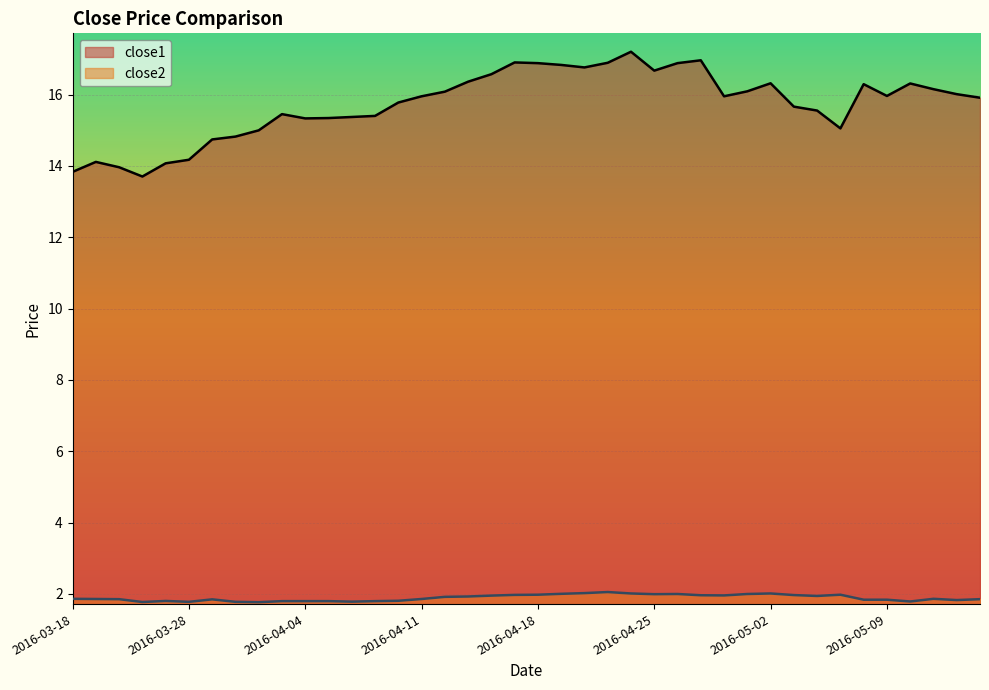

Which series has the largest total across all categories?

close1